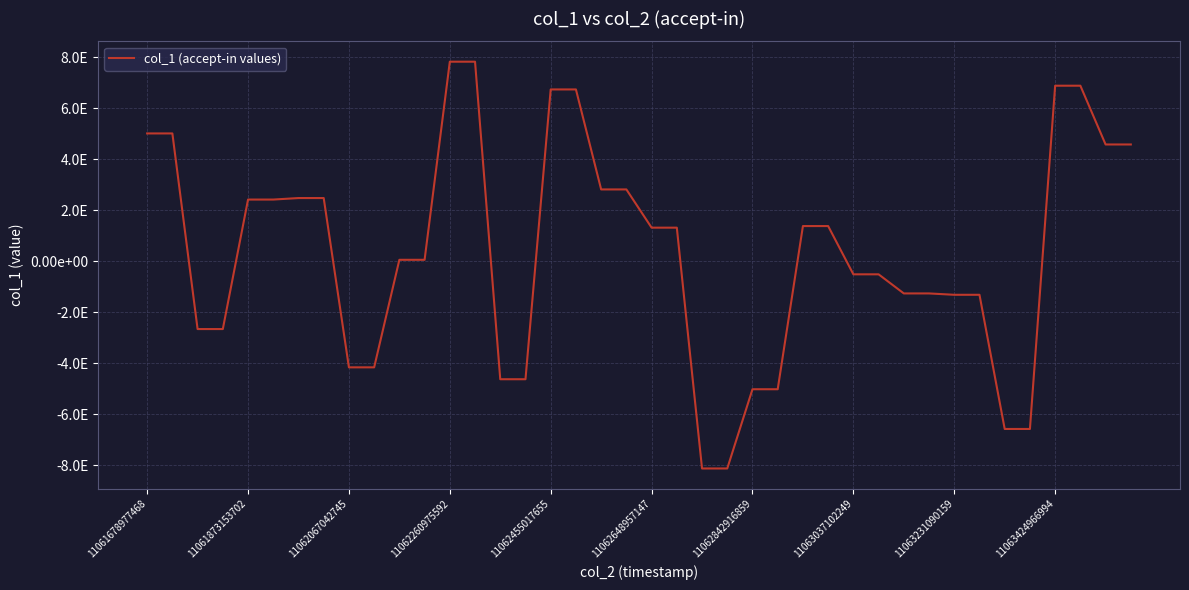

What is the smallest value displayed?

-8130919618836126720